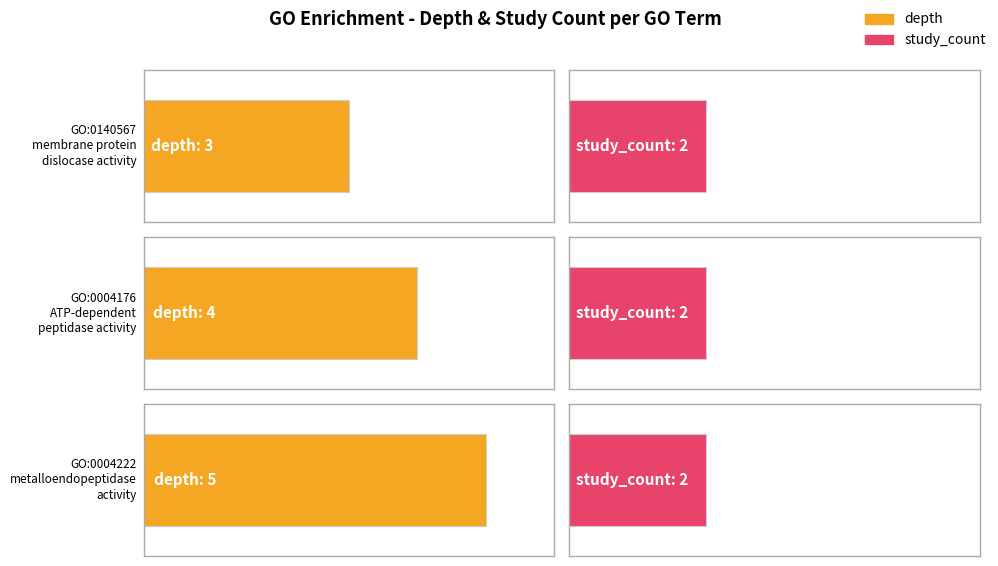

How many bars are there in total?

6